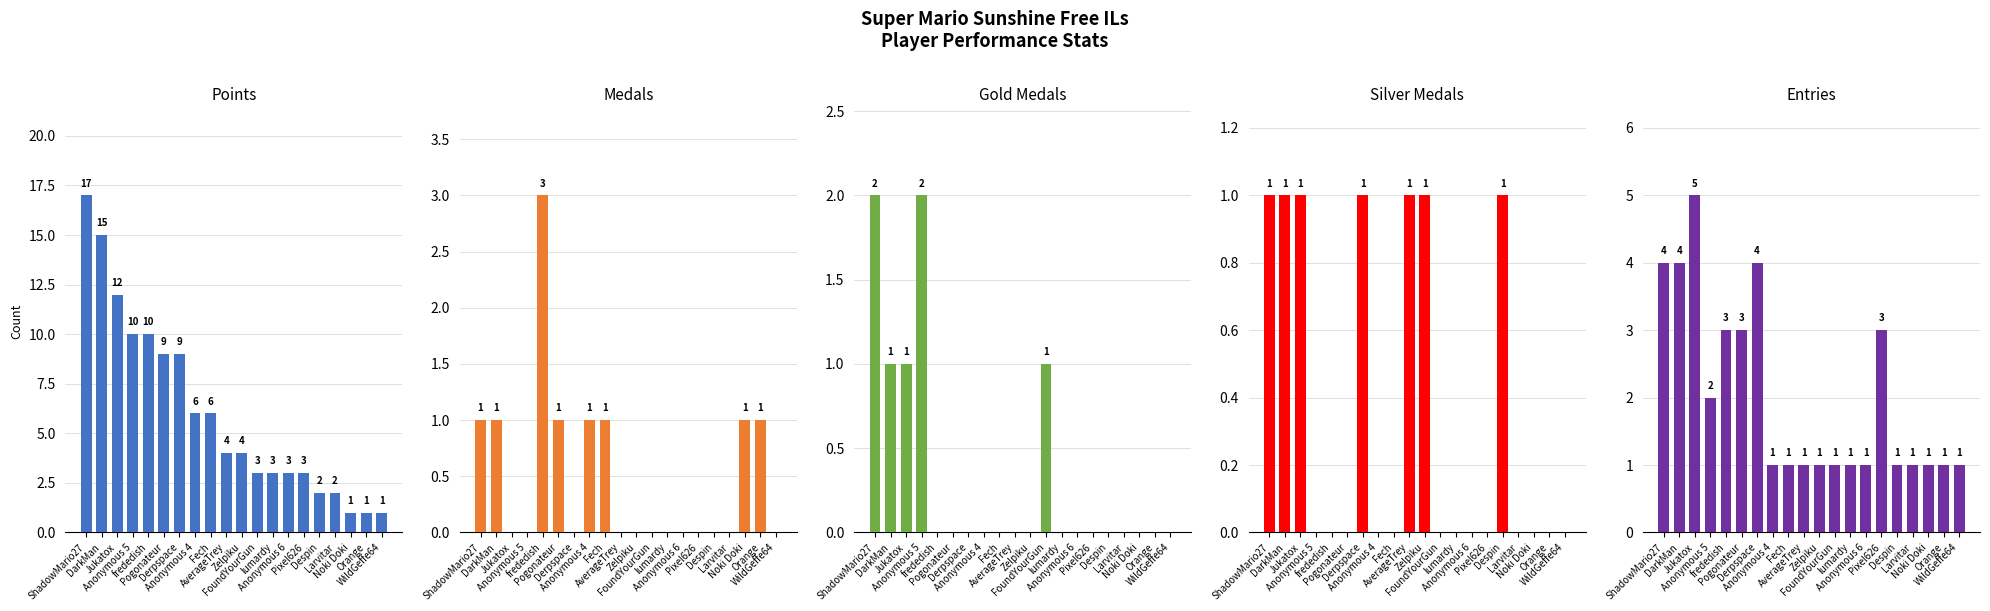

Between FoundYourGun and Pixel626, which is larger?

FoundYourGun